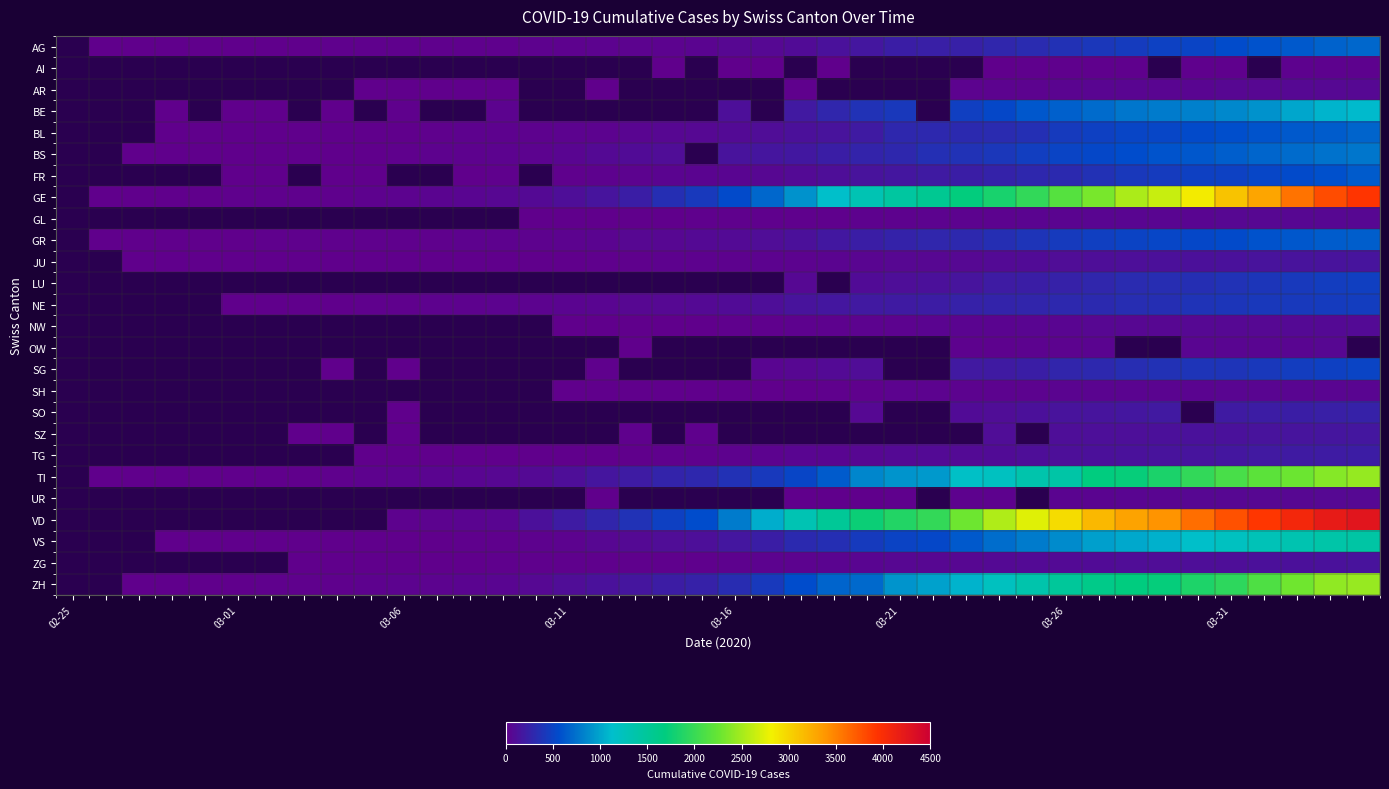

What is the greatest value displayed?

4259.0